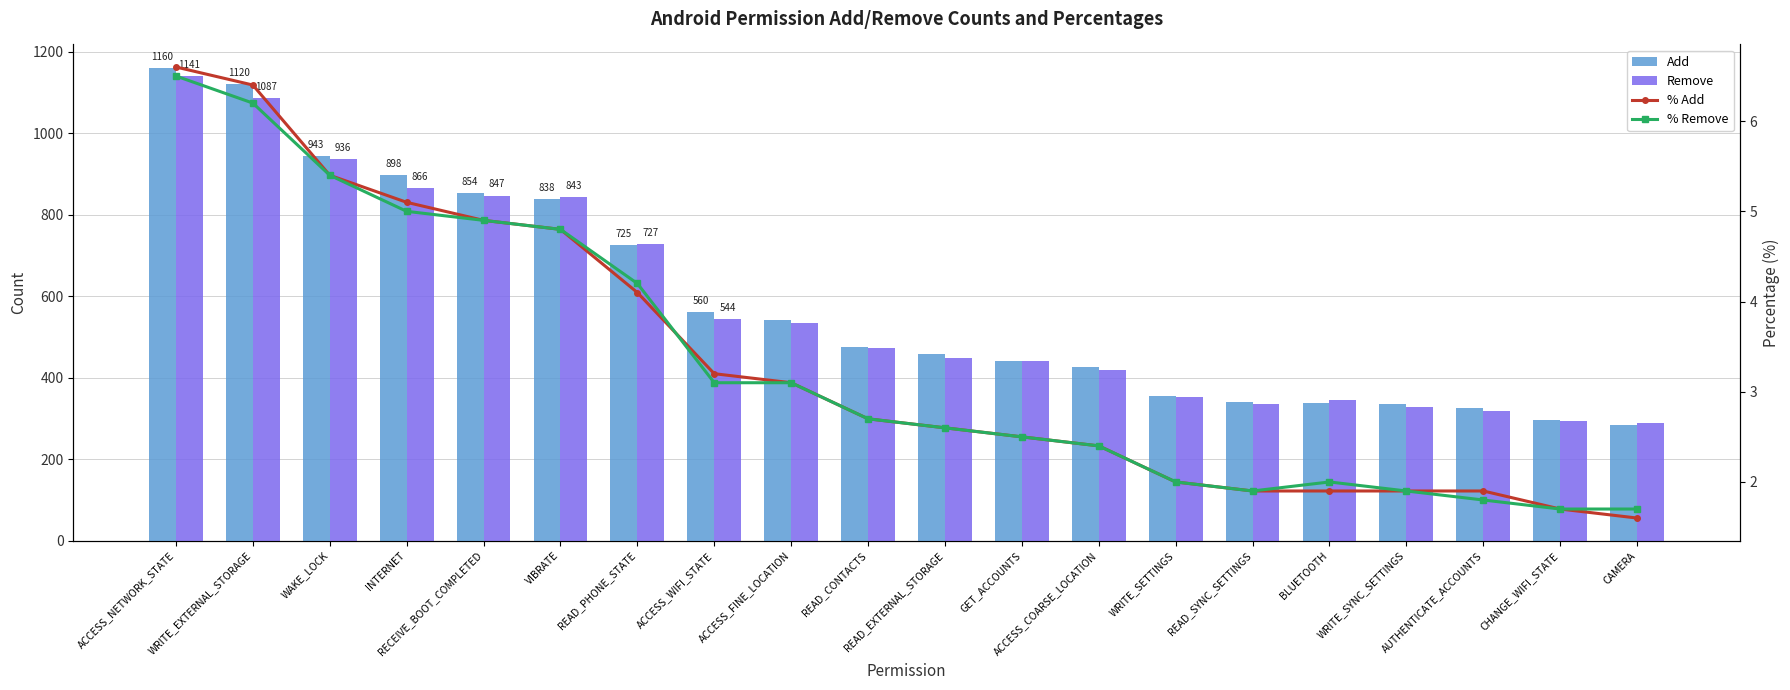

What is the sum of the % Remove values at ACCESS_WIFI_STATE and WAKE_LOCK?

8.5